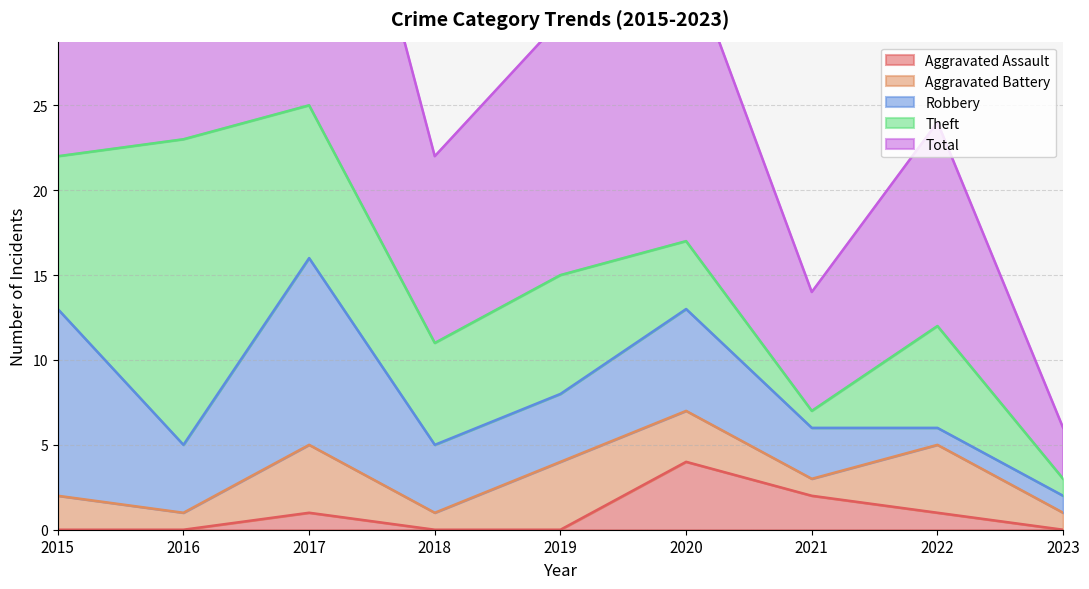

How many lines are shown in the chart?

5